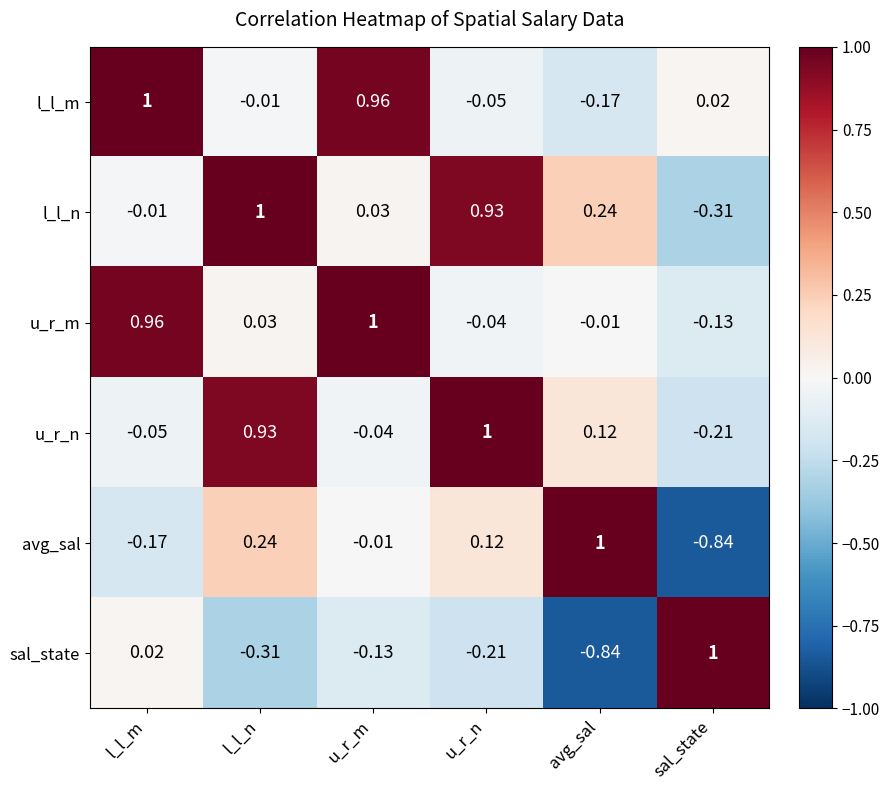

Rank the categories by avg_sal value from lowest to highest.

sal_state, l_l_m, u_r_m, u_r_n, l_l_n, avg_sal